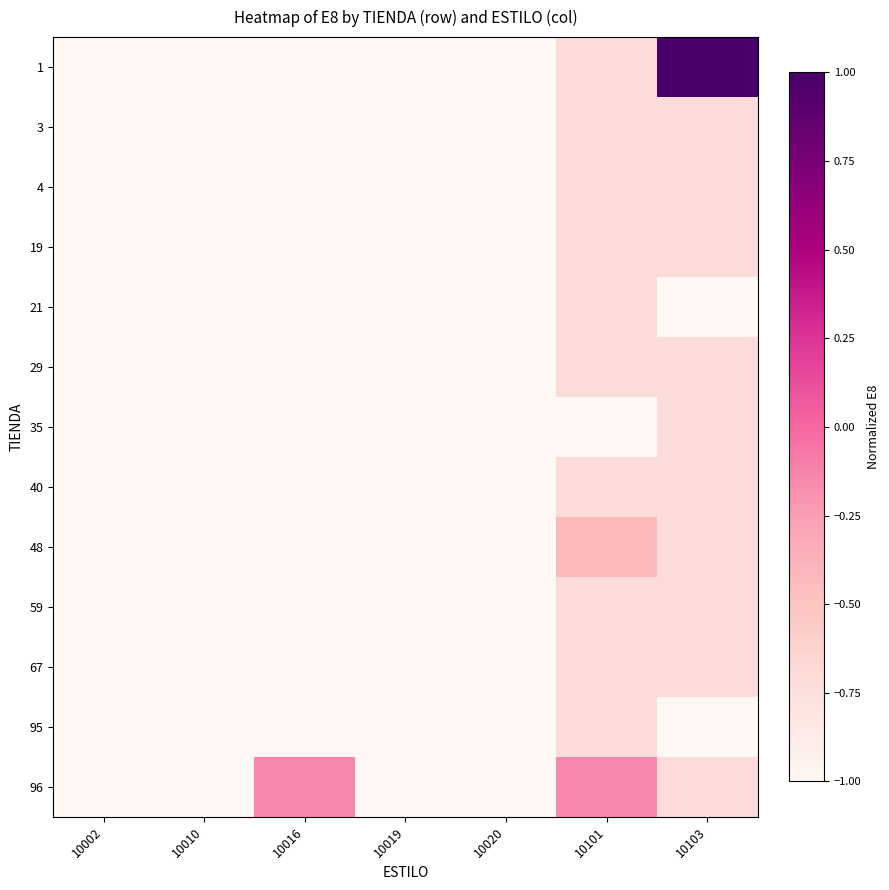

At which category is the sum across all series the highest?

10103